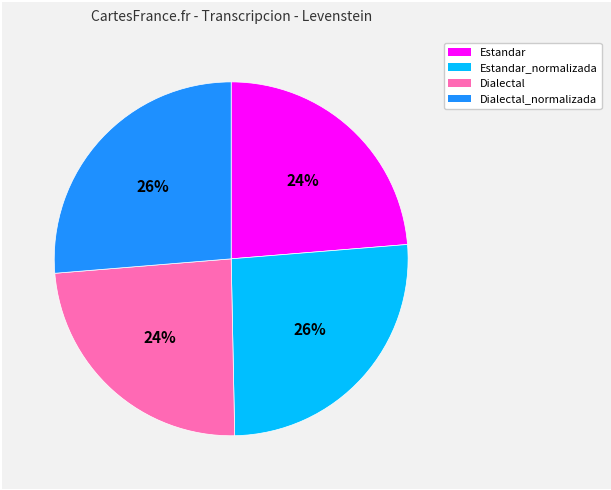

To the nearest percent, what is the average slice percentage?

25%